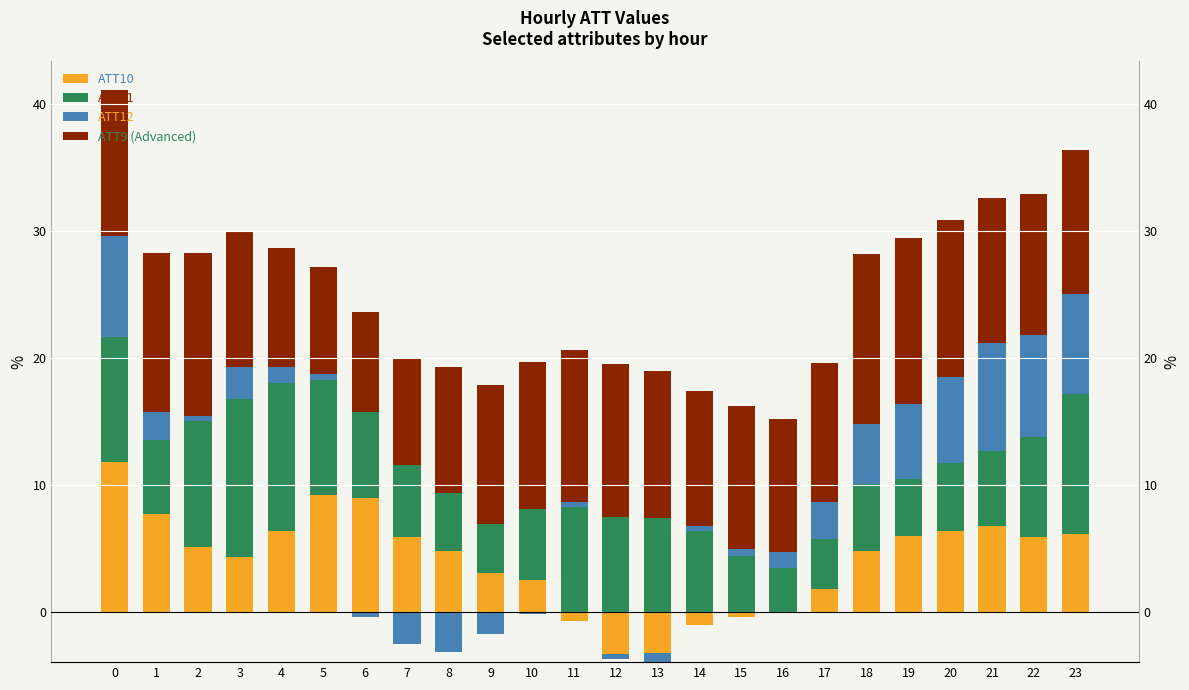

List the series in order of their overall mean, highest first.

ATT9 (Advanced), ATT11, ATT10, ATT12